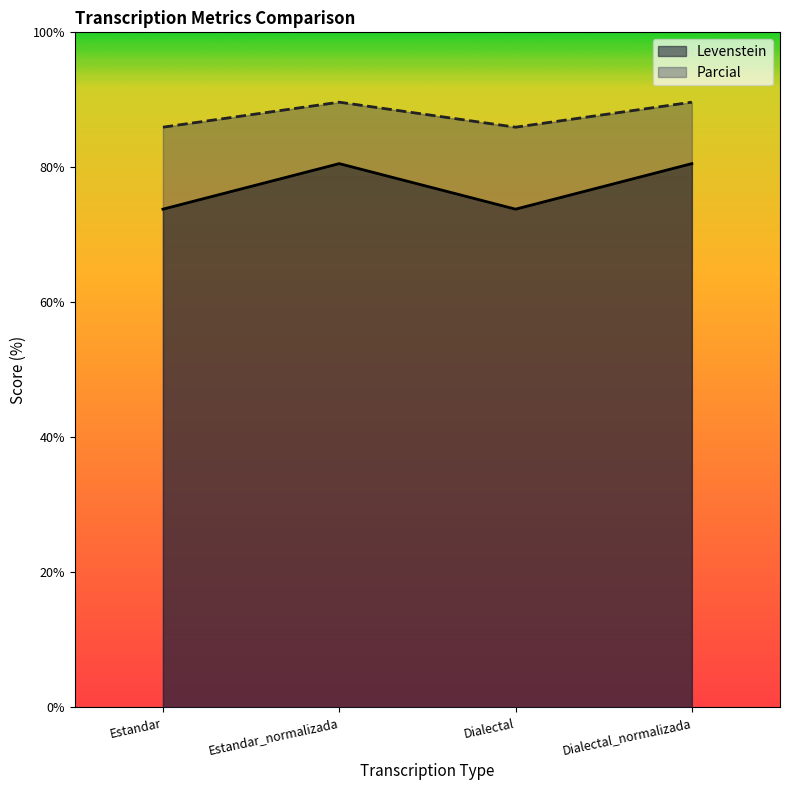

Is it true that Levenstein equals 33.3 at Estandar?

False